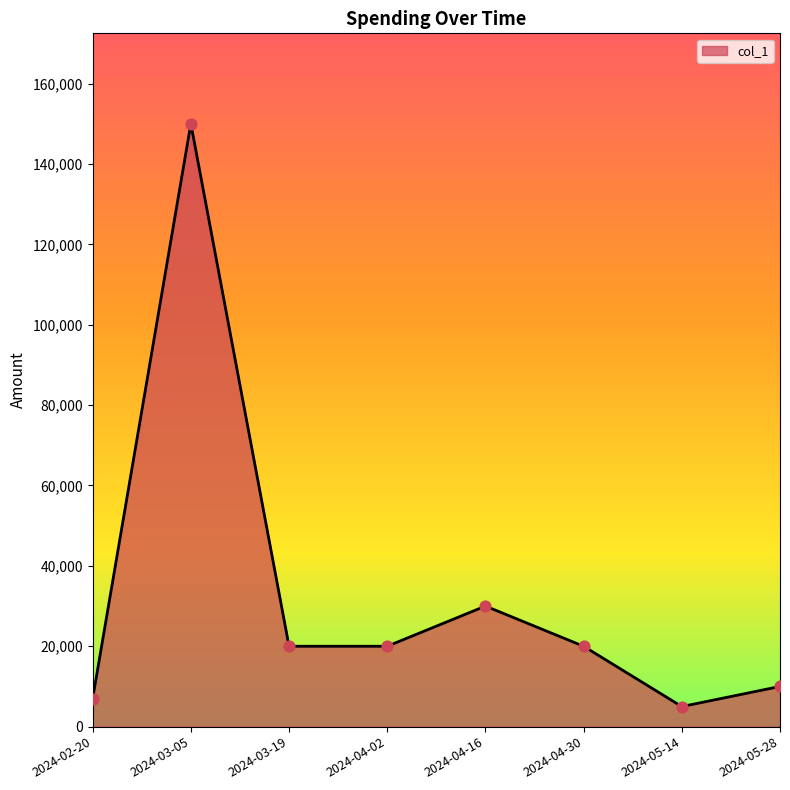

What is the ratio of the value at 2024-02-20 to the value at 2024-04-16?

0.2